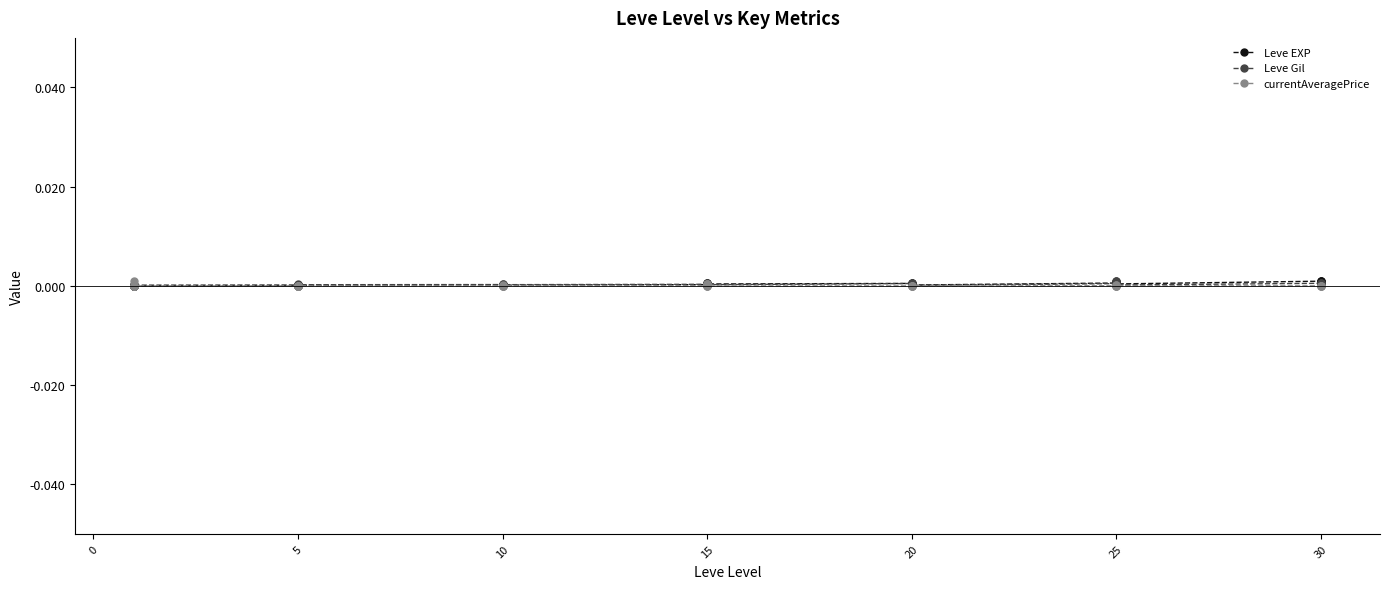

Rank the series at 15 from lowest to highest value.

Leve EXP, Leve Gil, currentAveragePrice